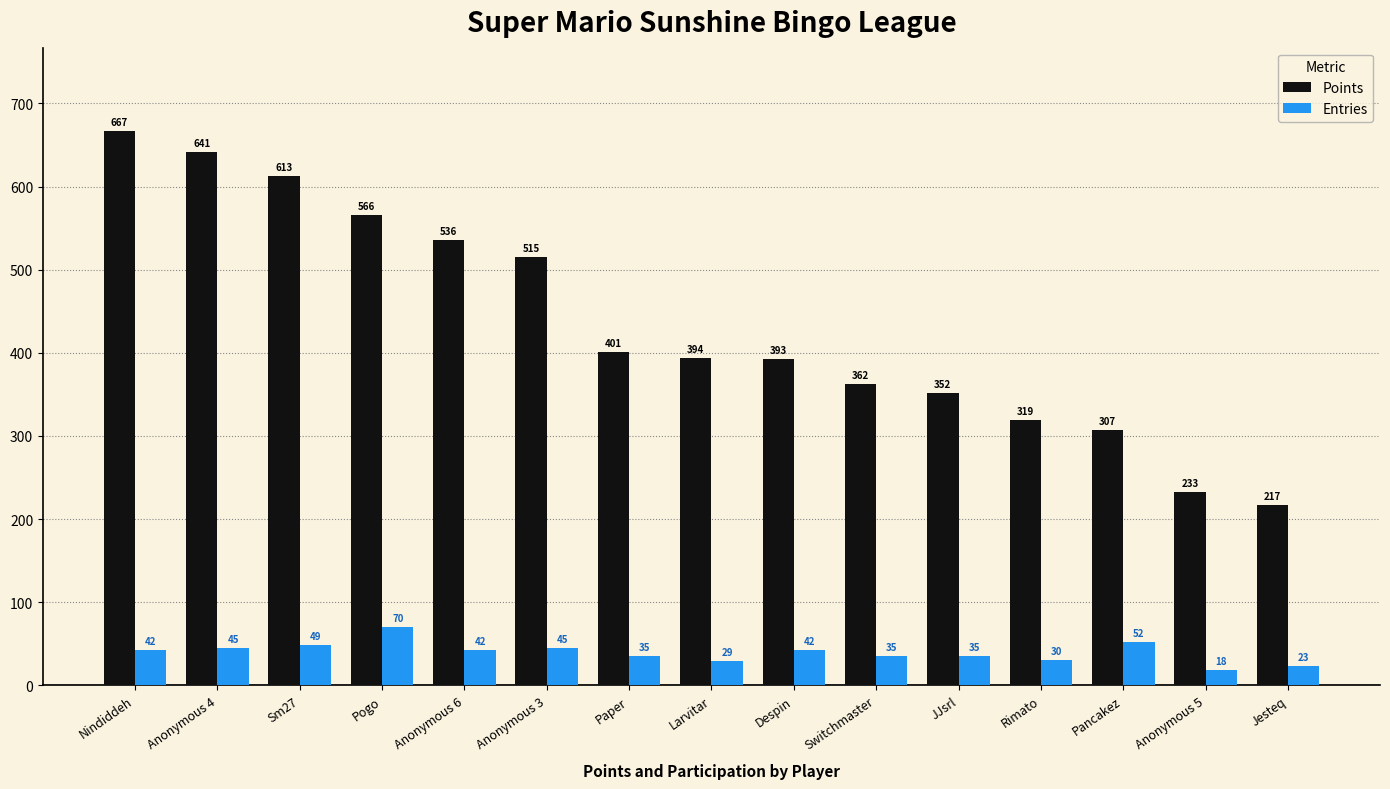

What is the total value across all series at Rimato?

349